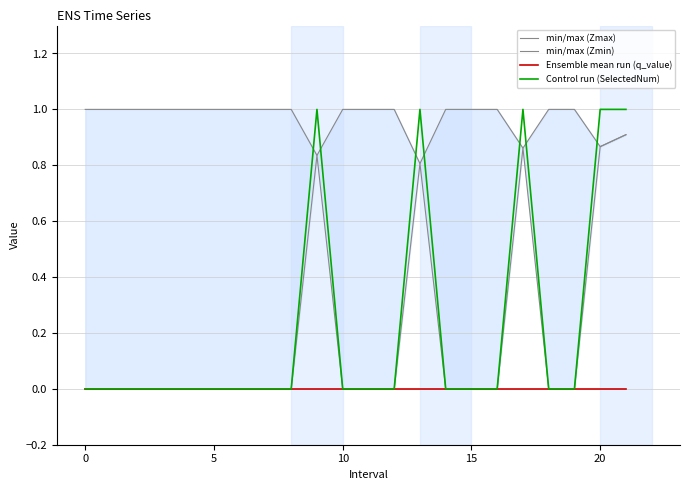

True or false: min/max (Zmax) and Ensemble mean run (q_value) intersect in this chart.

False